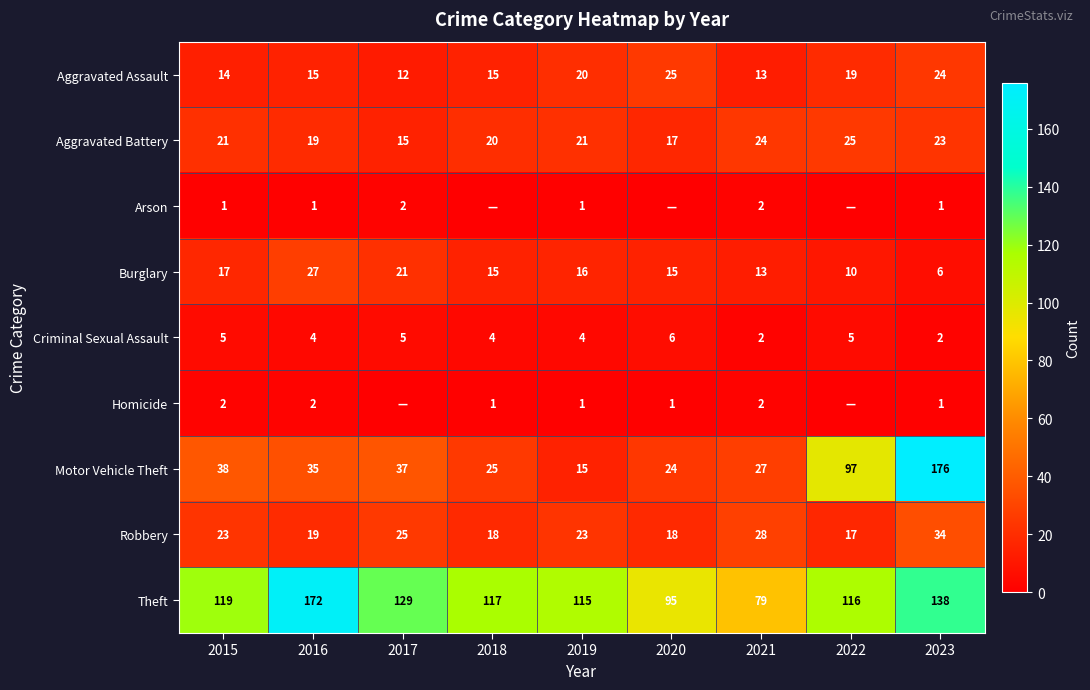

What is the total value across all series at 2017?

246